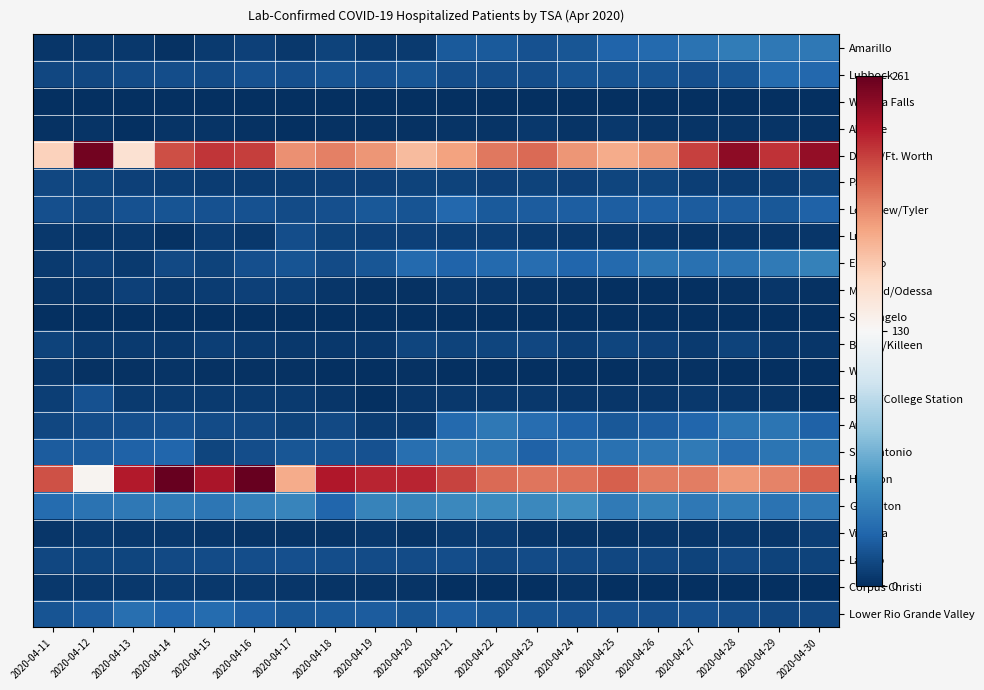

At 2020-04-17, list the series in order from largest to smallest.

Dallas/Ft. Worth, Houston, Galveston, Lower Rio Grande Valley, San Antonio, El Paso, Lubbock, Laredo, Lufkin, Longview/Tyler, Austin, Paris, Midland/Odessa, Bryan/College Station, Amarillo, Belton/Killeen, Corpus Christi, Victoria, Waco, Abilene, Wichita Falls, San Angelo